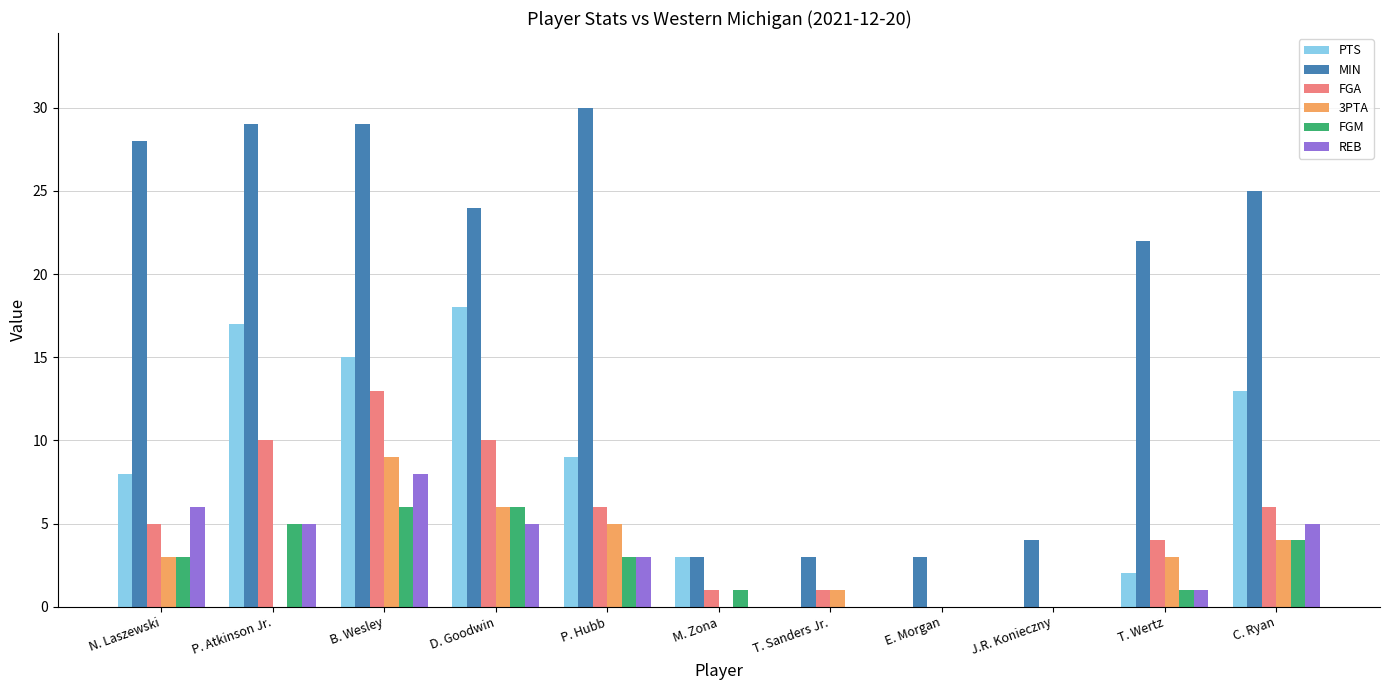

What is the approximate value of FGM at D. Goodwin?

6